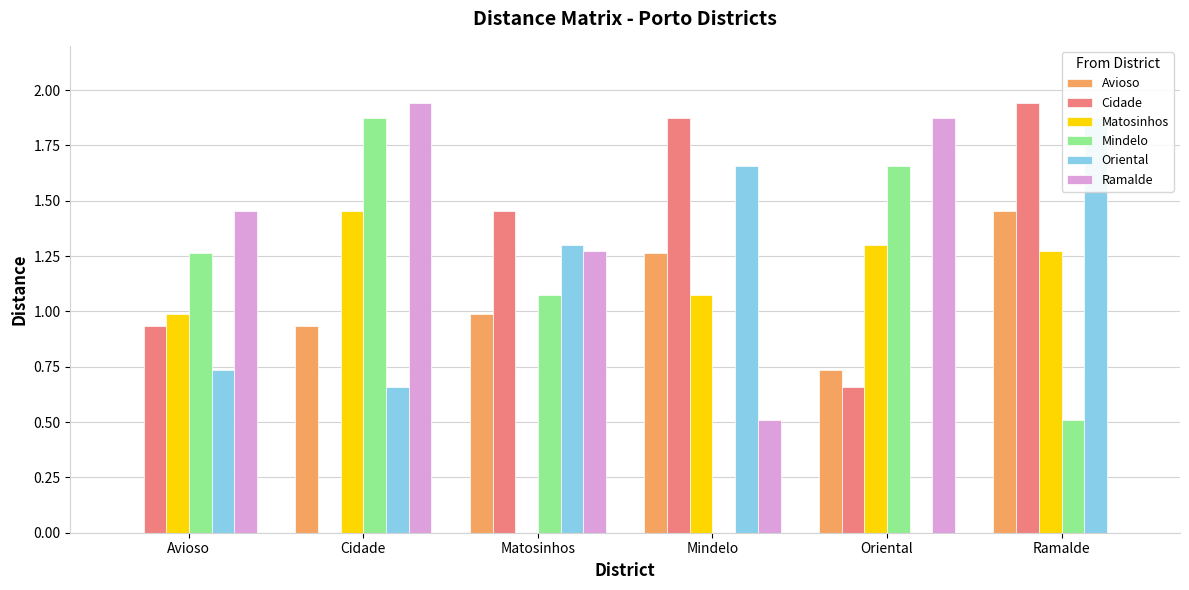

How many values in the Matosinhos series exceed 1?

4